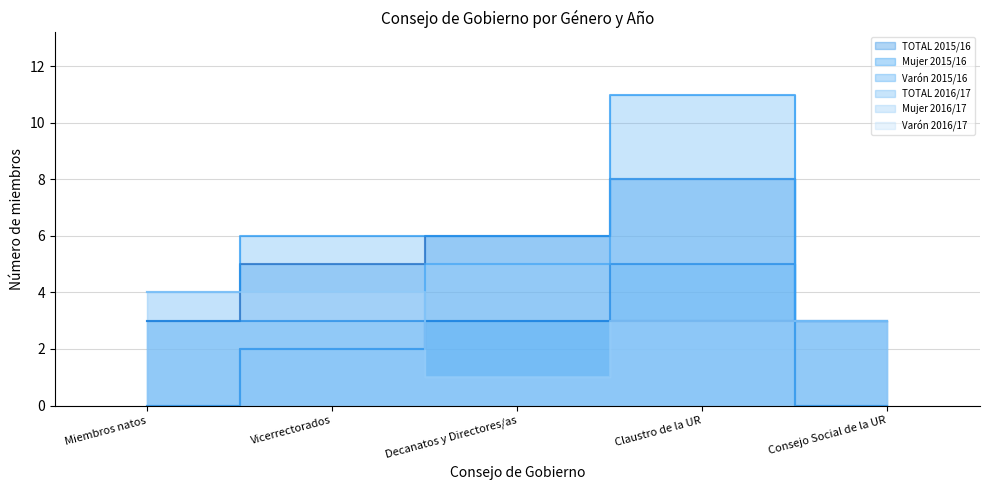

True or false: Varón 2015/16 has a value of 4 at Miembros natos.

False